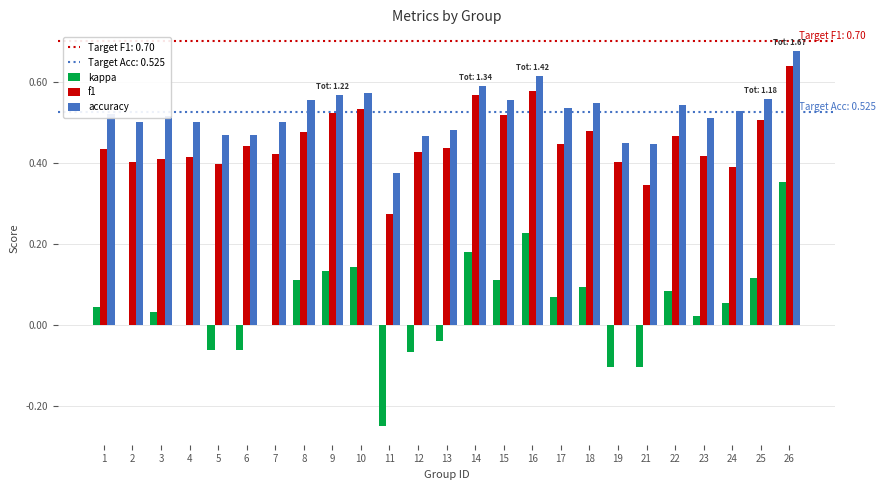

How many groups of bars are there?

25